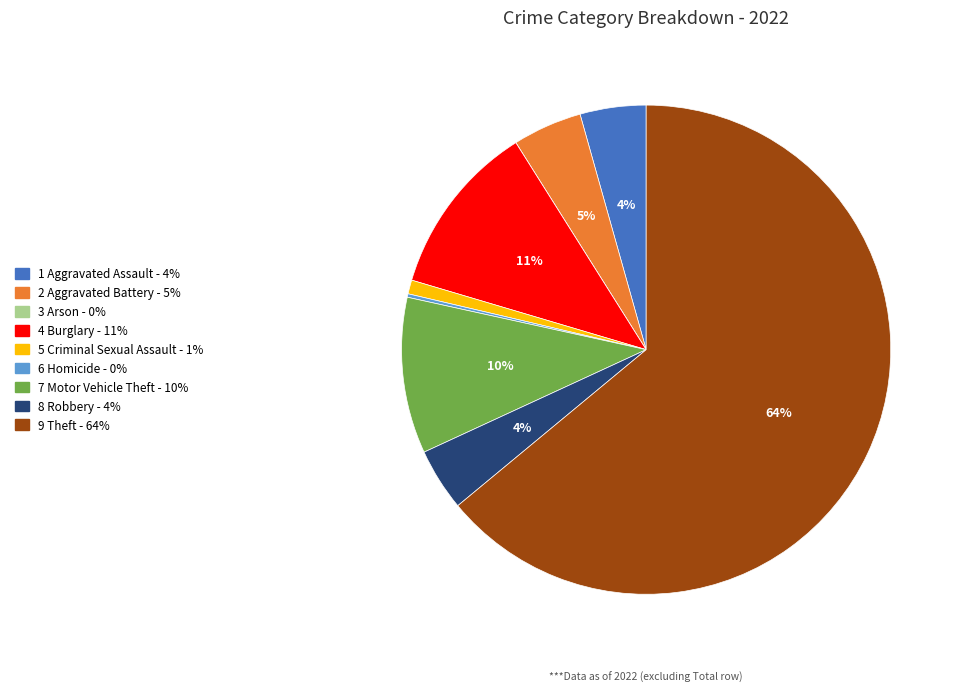

Is there a majority slice in this chart?

Yes